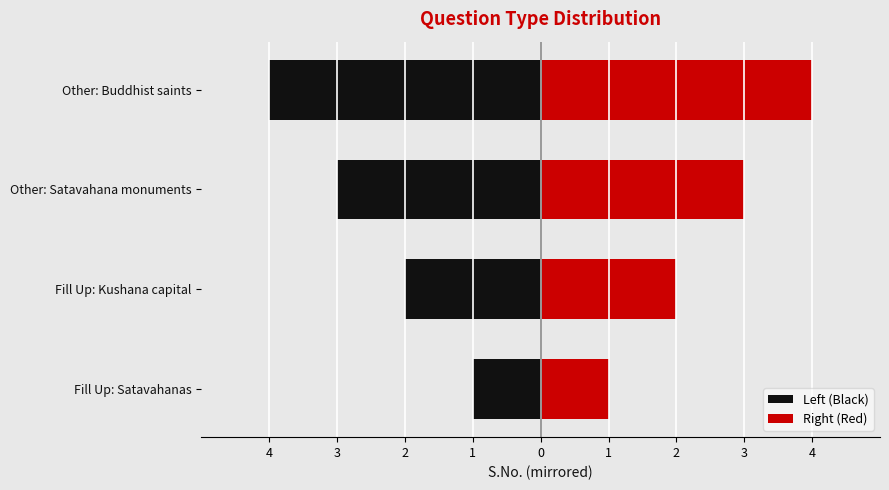

What is the value of the Left (Black) bar at the 1st from the left?

-1